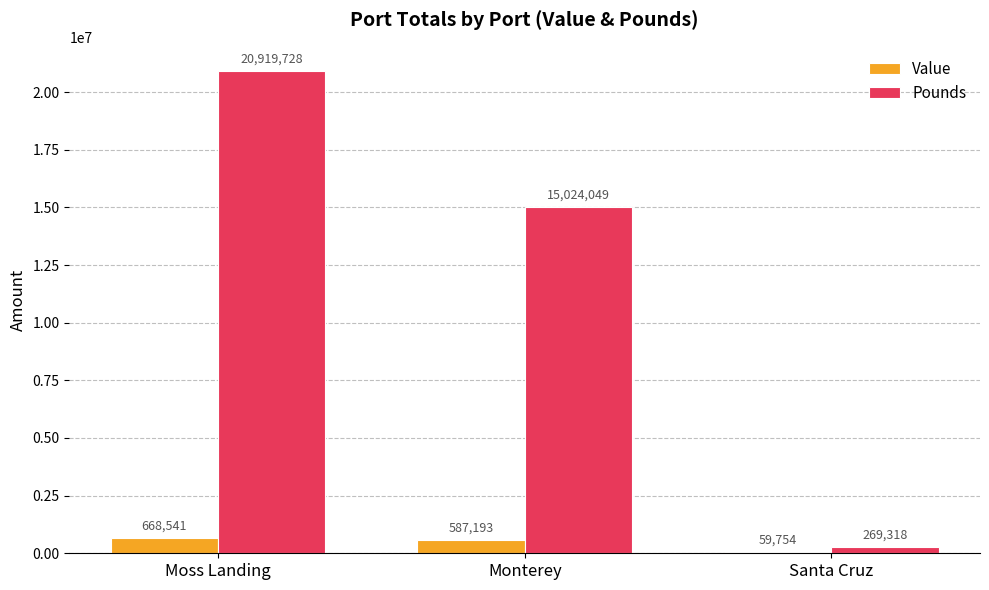

What is the maximum value shown in the chart?

20919728